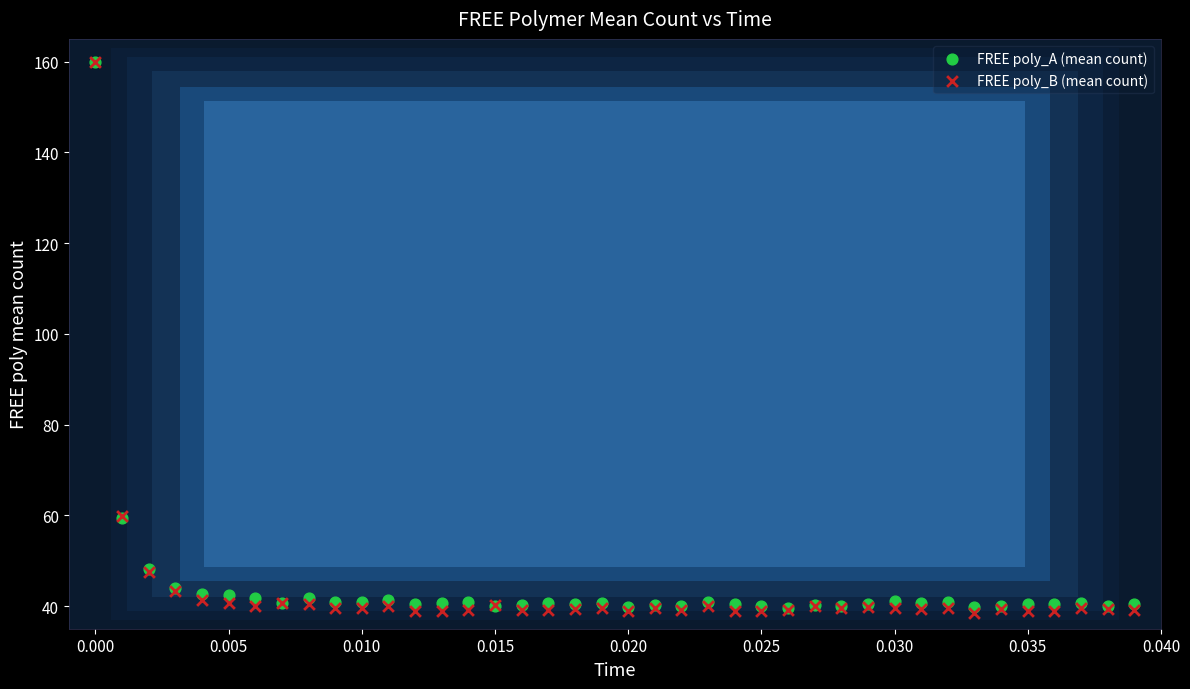

What are all the series names shown in the legend?

FREE poly_A (mean count), FREE poly_B (mean count)